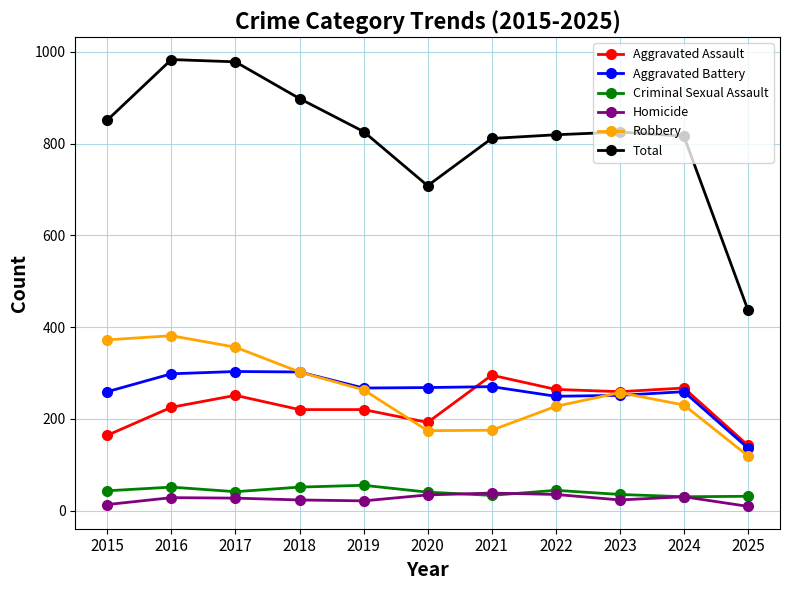

Which series has the largest total across all categories?

Total